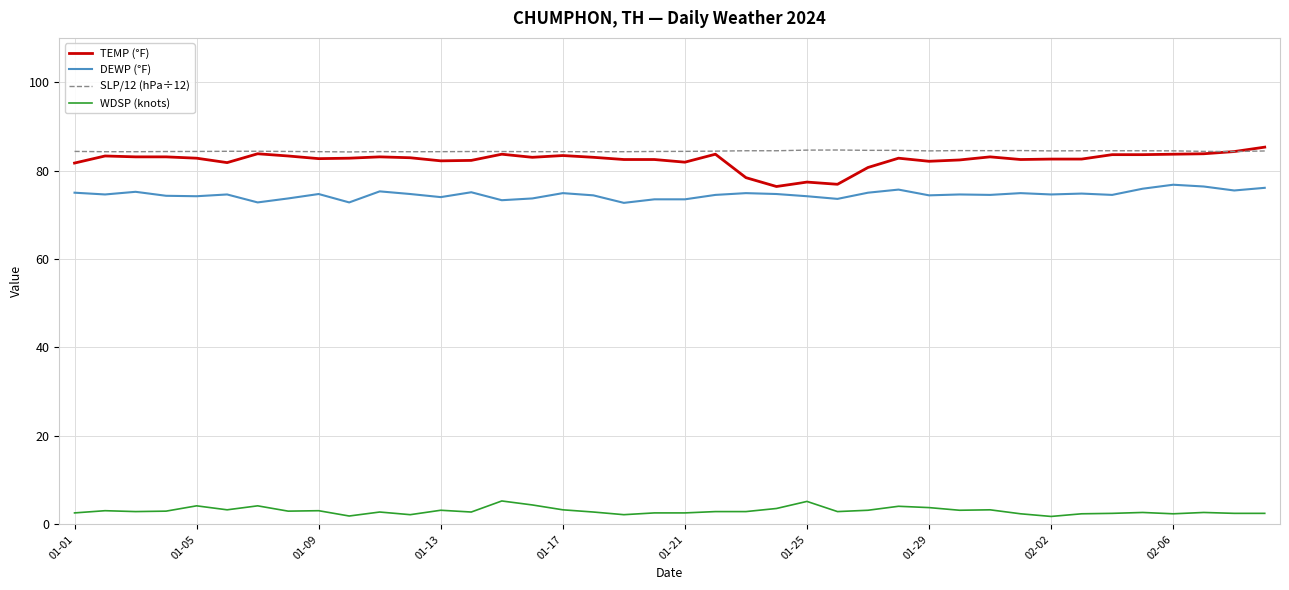

True or false: DEWP (°F) and SLP/12 (hPa÷12) intersect in this chart.

False